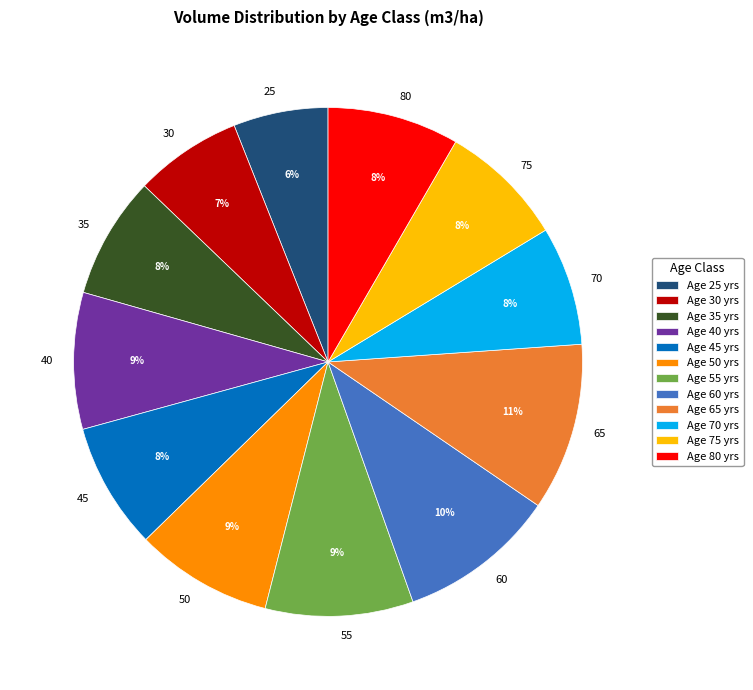

Between 45 and 55, which is larger?

55